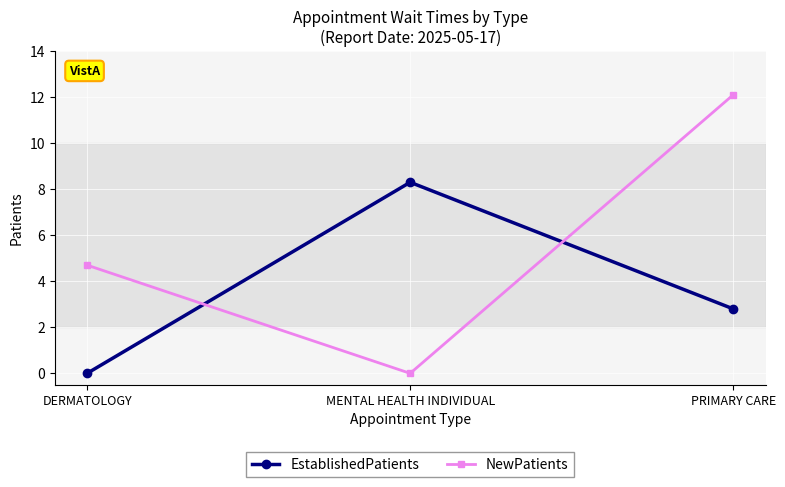

What is the maximum value for NewPatients?

12.1